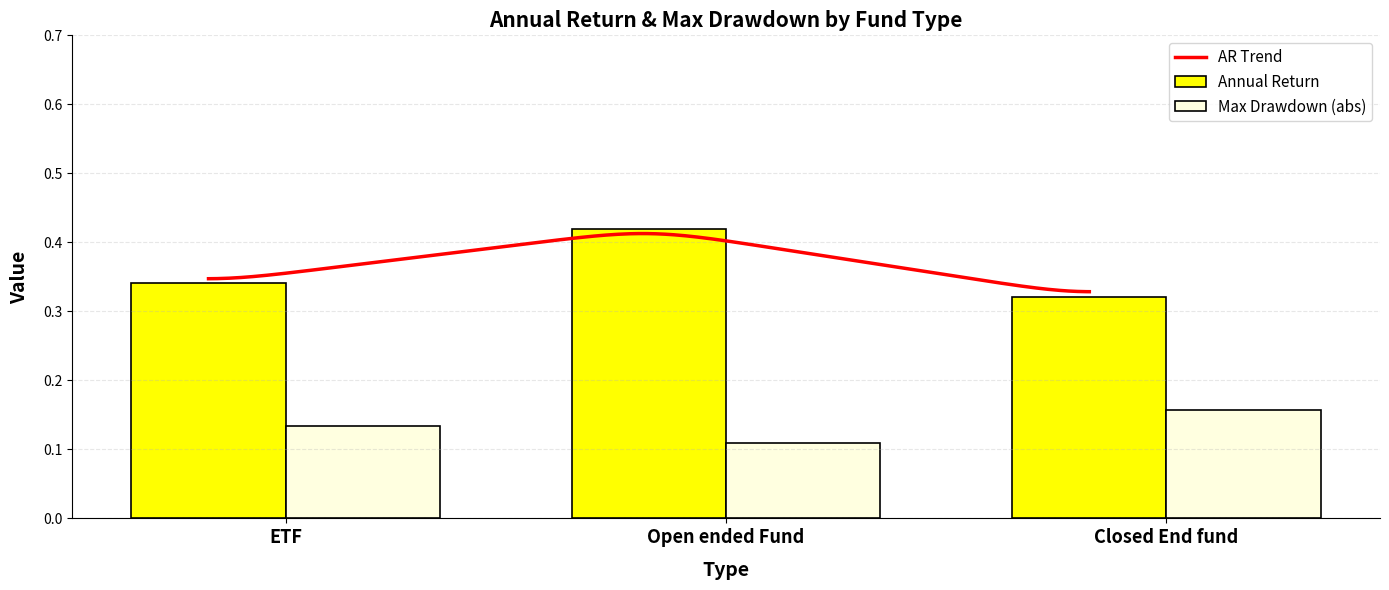

Reading left to right, transcribe all the data shown in this chart.

Annual Return: 0.3	0.4	0.3
Max Drawdown: 0.1	0.1	0.2